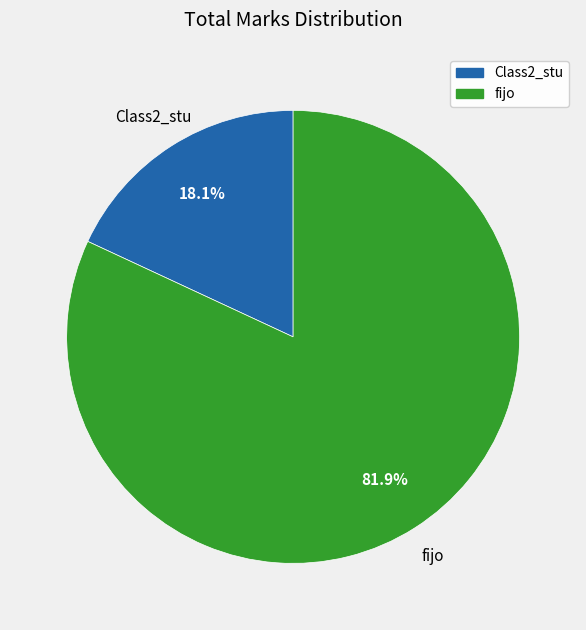

To the nearest percent, what is the combined percentage of fijo and Class2_stu?

100%